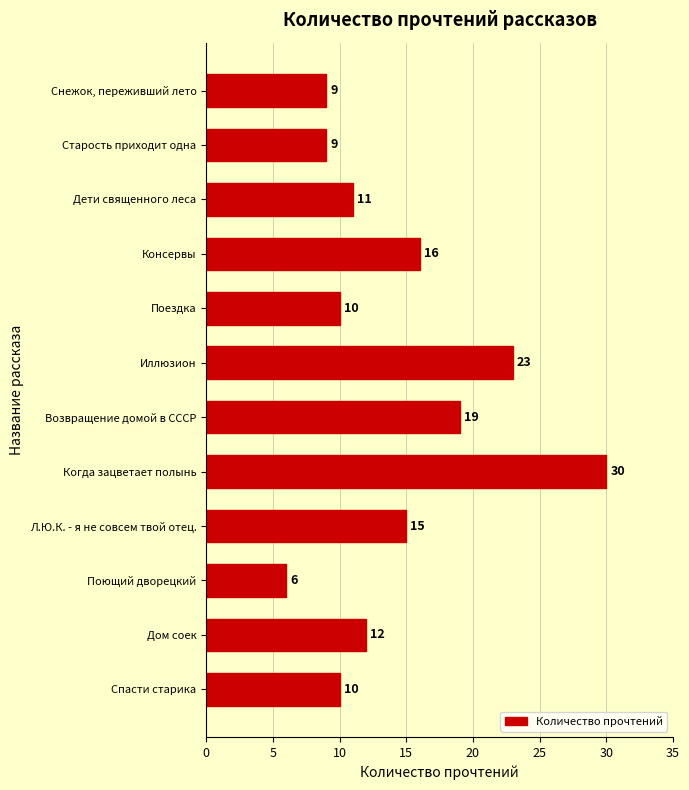

What is the label of the 7th bar from the top?

Возвращение домой в СССР